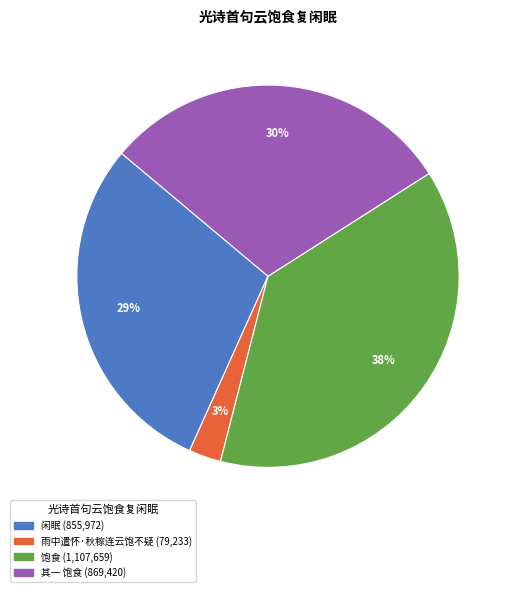

Is 其一 饱食 the majority of the pie?

No